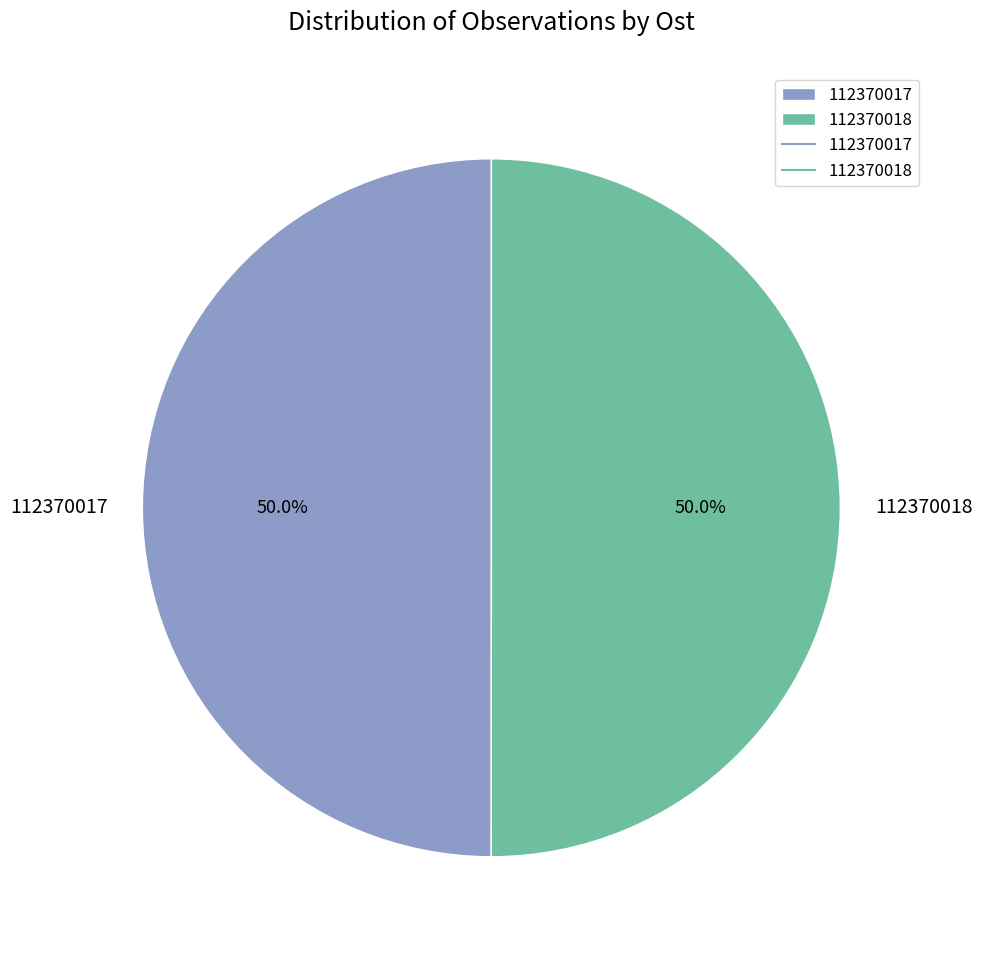

How many segments does this pie chart have?

2